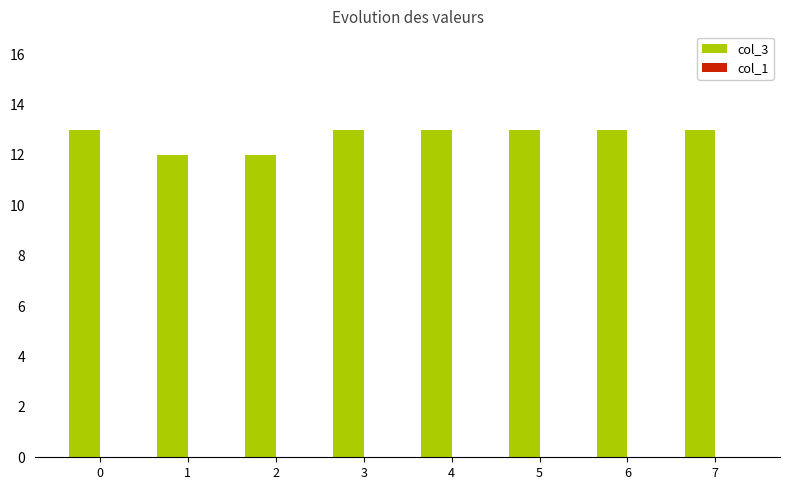

How many bars are there in total?

8